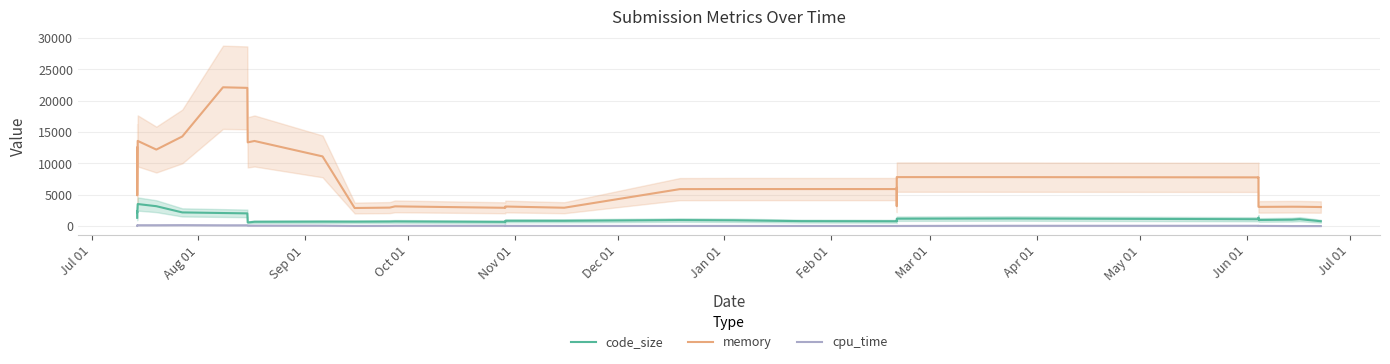

True or false: cpu_time and memory intersect in this chart.

False